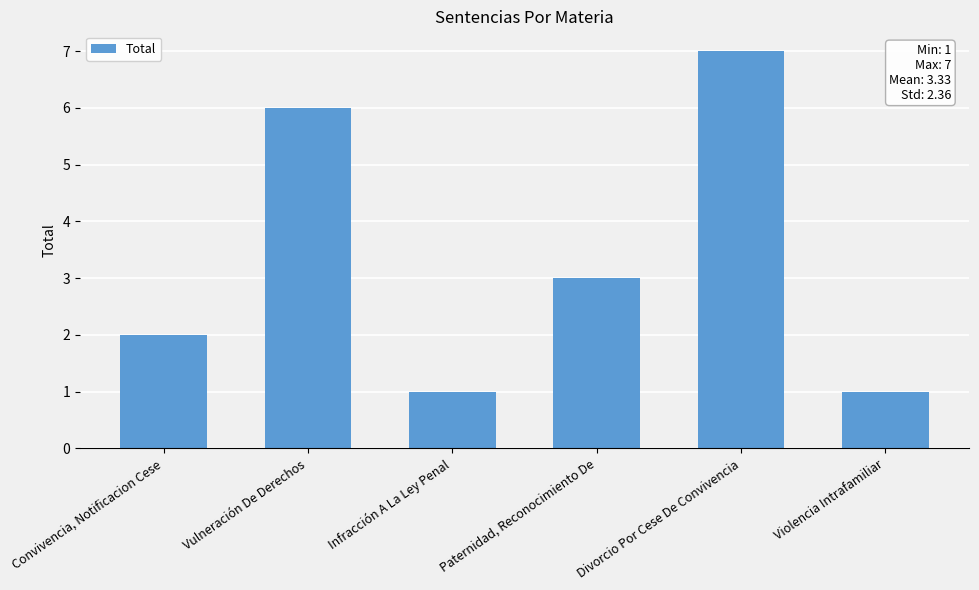

Are the bars horizontal?

No